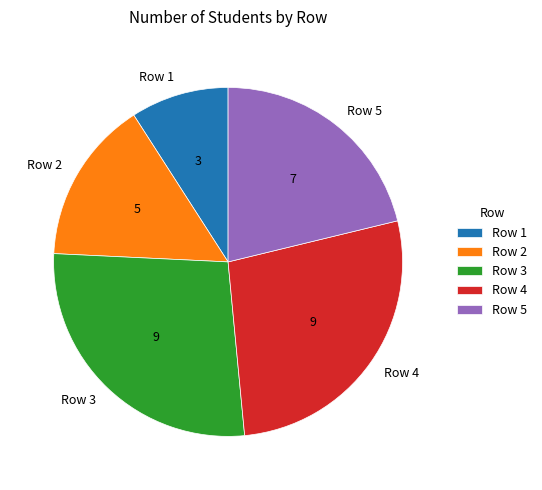

Combined, do Row 2 and Row 5 account for over 50%?

No